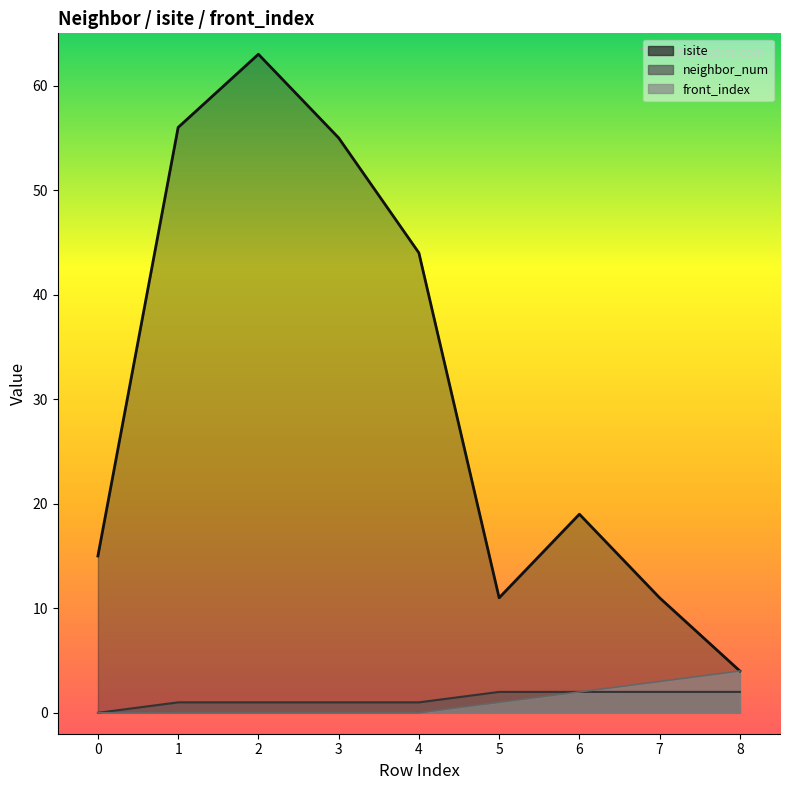

List the labels in order of isite value, largest first.

2, 1, 3, 4, 6, 0, 5, 7, 8